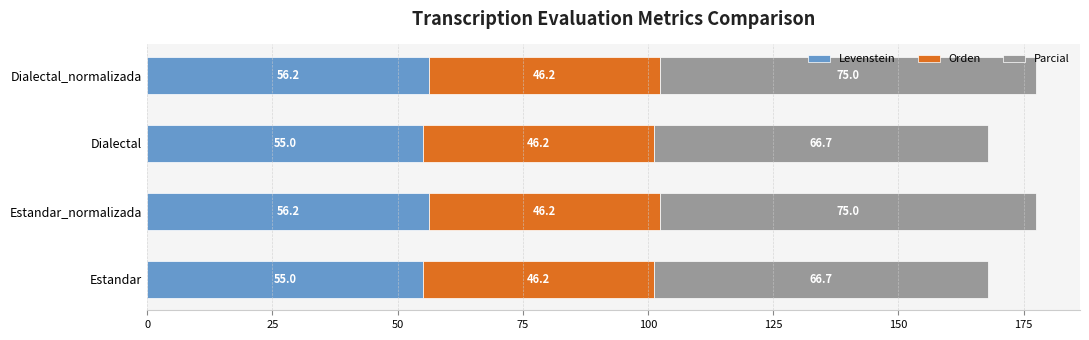

What is the total value across all series at Estandar_normalizada?

177.4